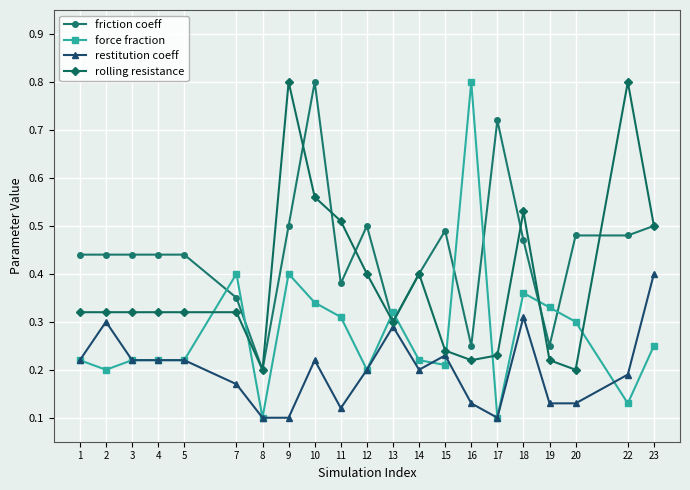

Which series has the largest range (max minus min)?

force fraction